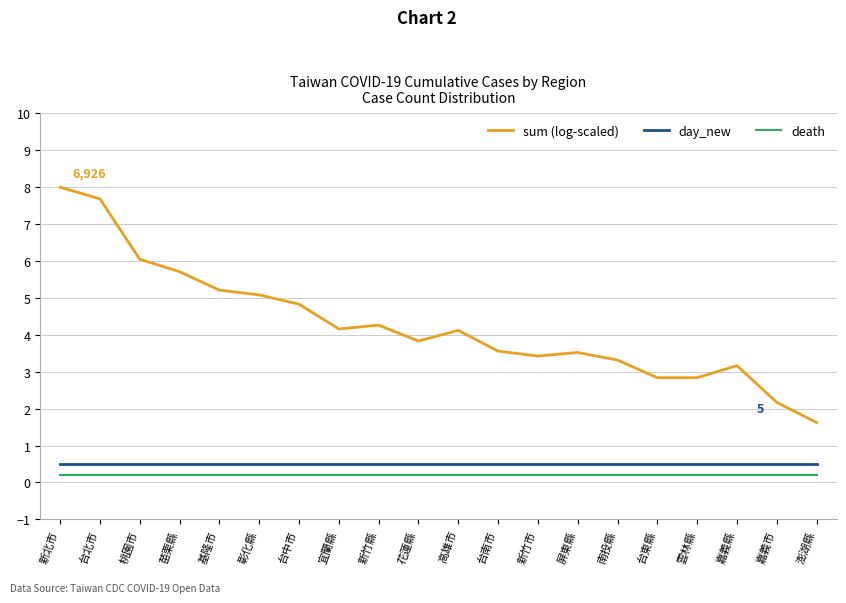

Which category has the lowest value in the sum (log-scaled) series?

澎湖縣